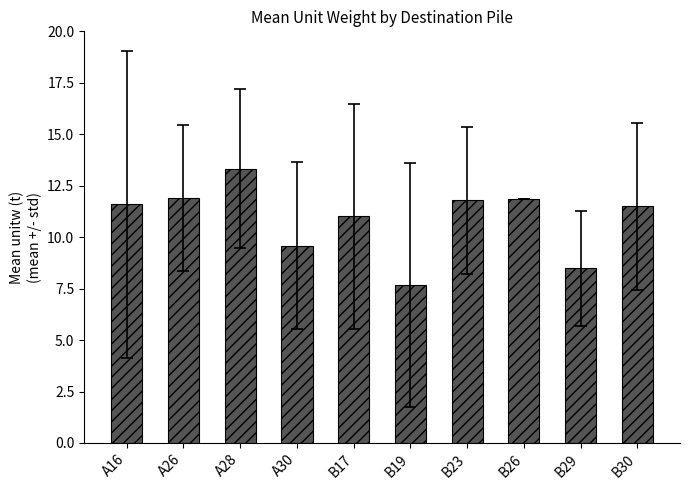

How many distinct data groups are displayed?

1